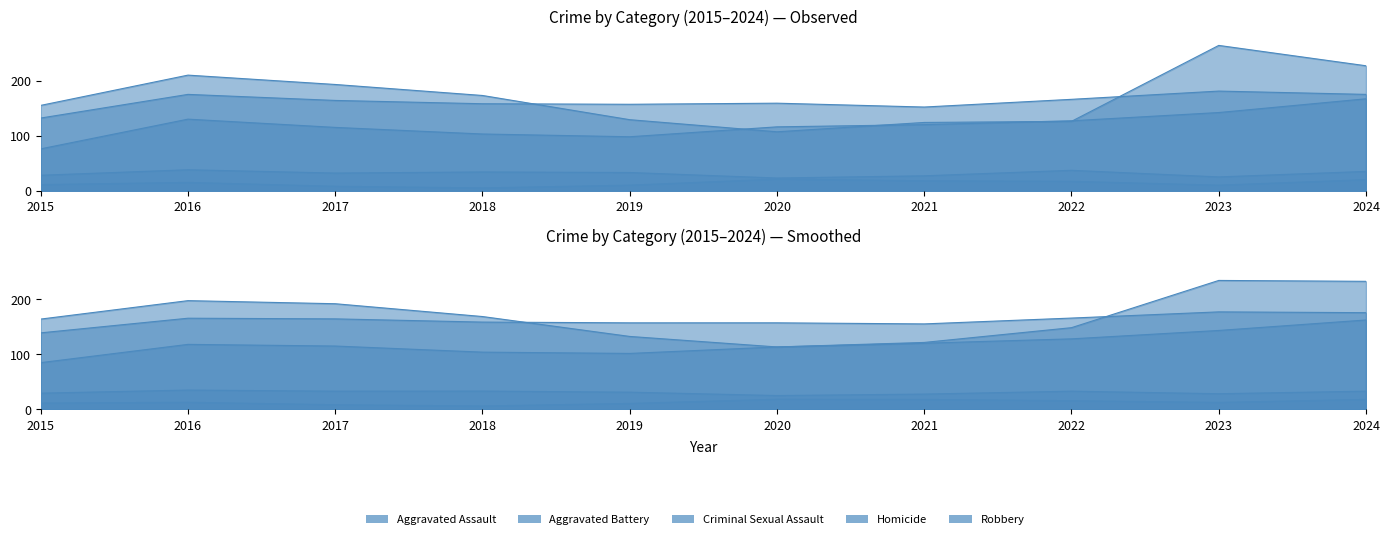

What is the difference between the maximum and second lowest values in the Aggravated Assault series?

69